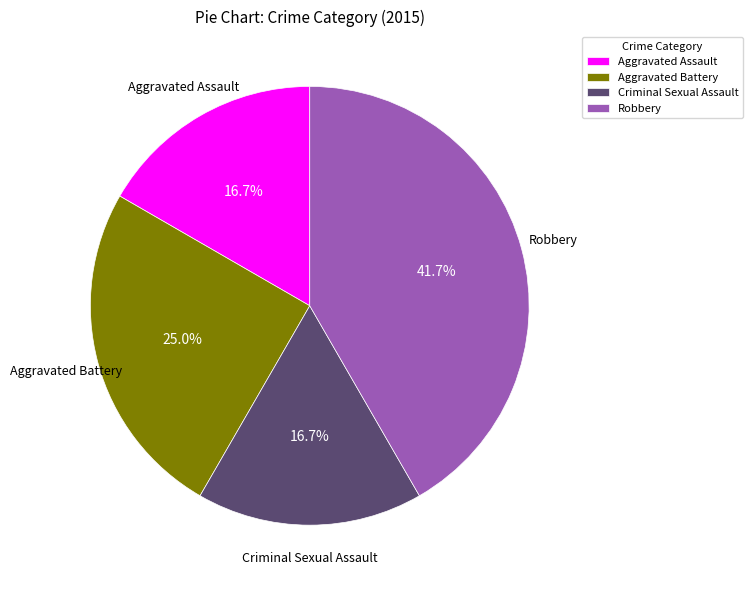

To the nearest percent, what is the difference between the Criminal Sexual Assault and Aggravated Battery slice percentages?

8%